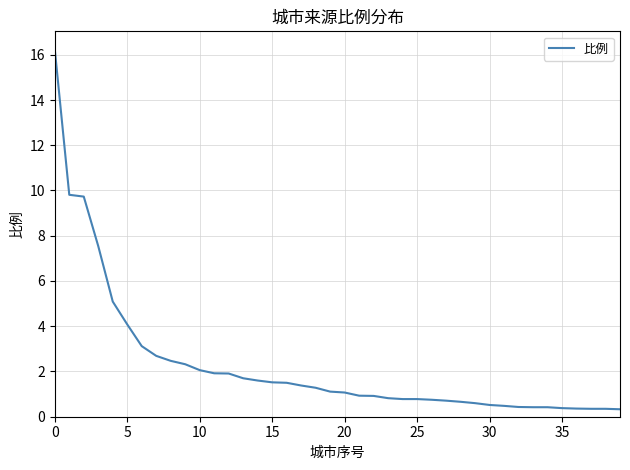

What is the maximum value shown in the chart?

16.2